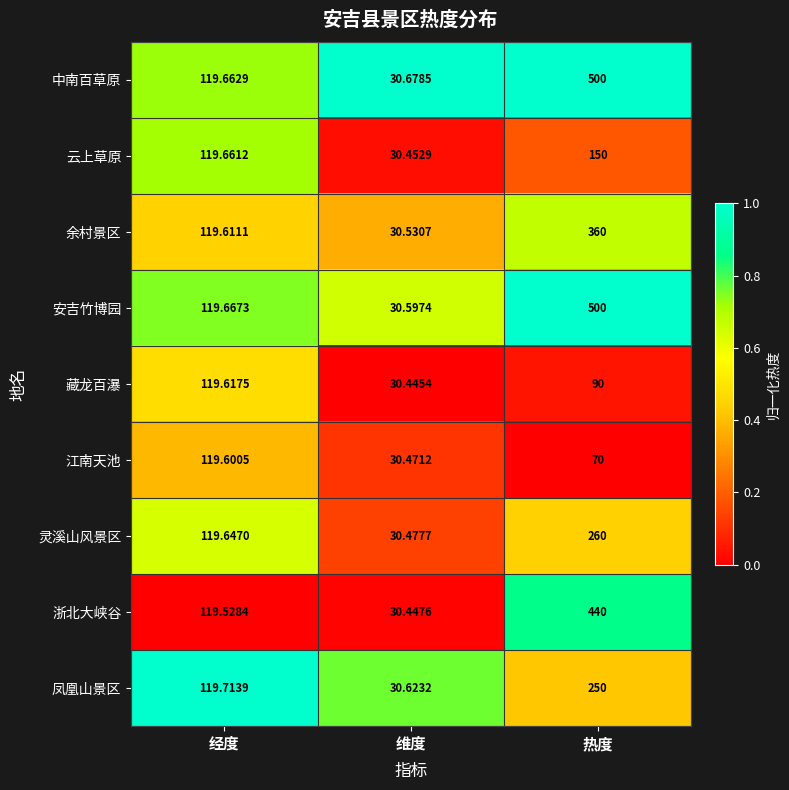

List the labels in order of 安吉竹博园 value, smallest first.

维度, 经度, 热度